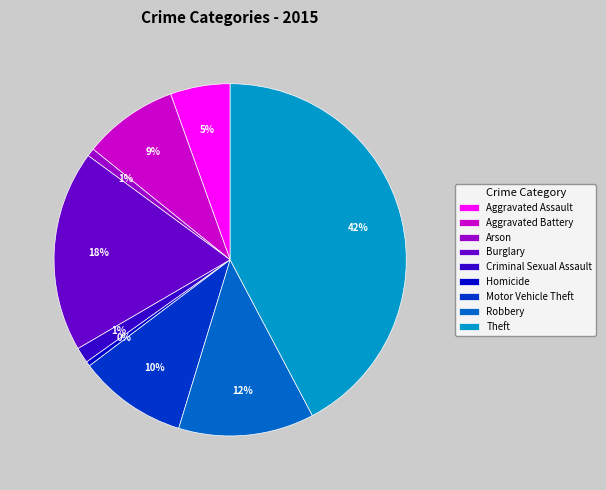

Is the sum of Robbery and Burglary greater than half?

No